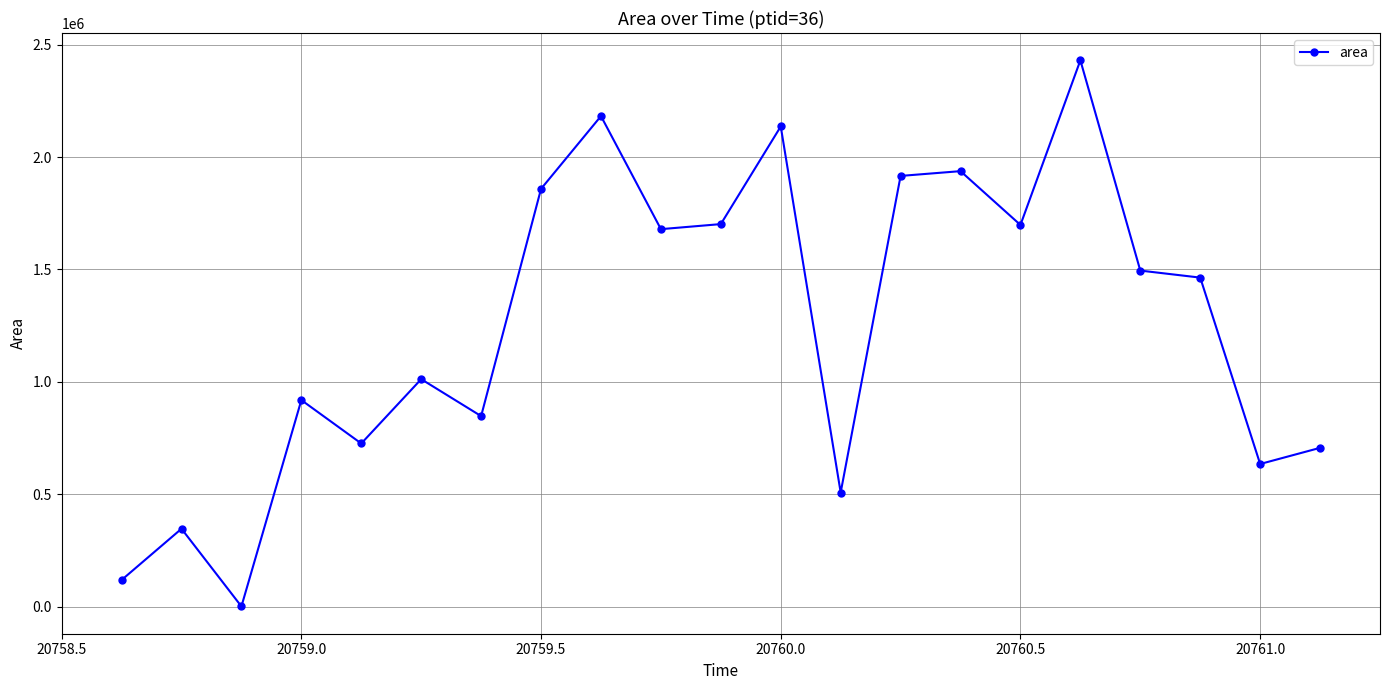

What is the greatest value displayed?

2430625